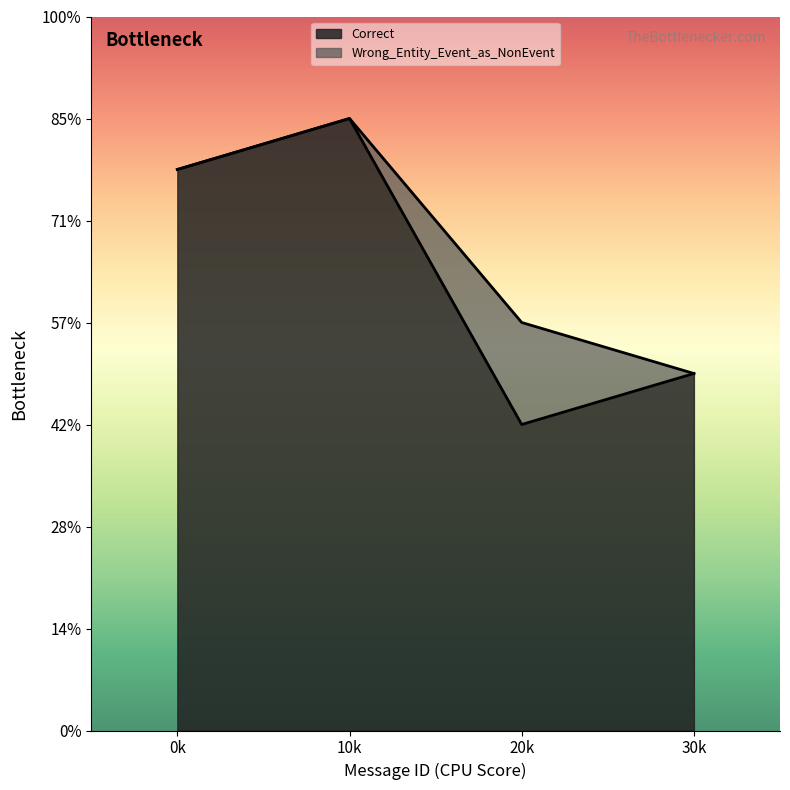

Rank the categories by value from lowest to highest.

20k, 30k, 0k, 10k